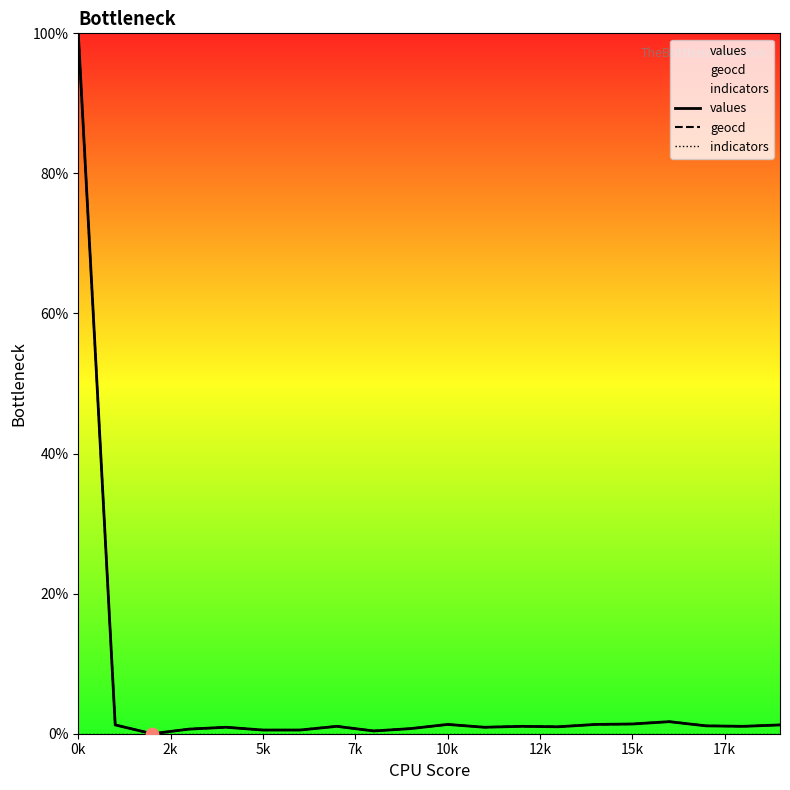

What are all the series names shown in the legend?

values, geocd, indicators